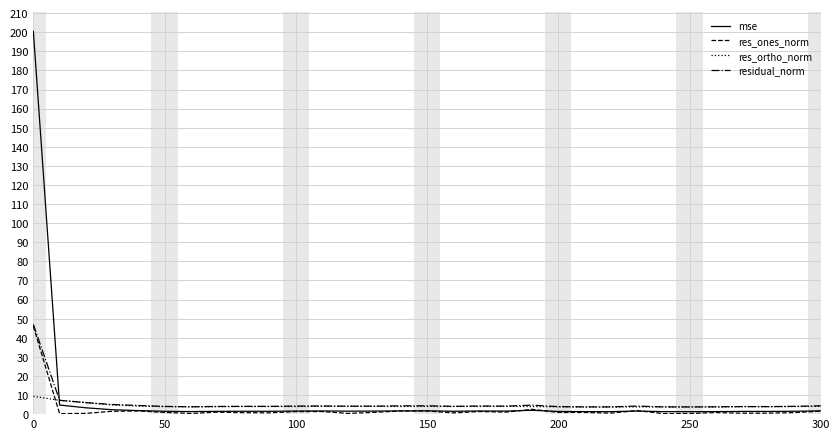

What is the average value of the res_ortho_norm series?

4.3